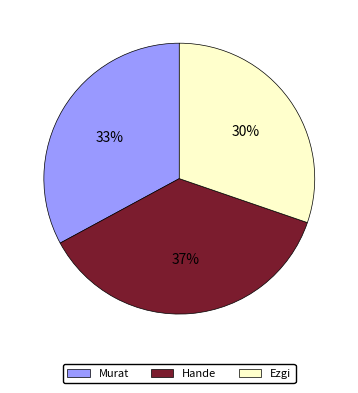

Between Murat and Ezgi, which is larger?

Murat